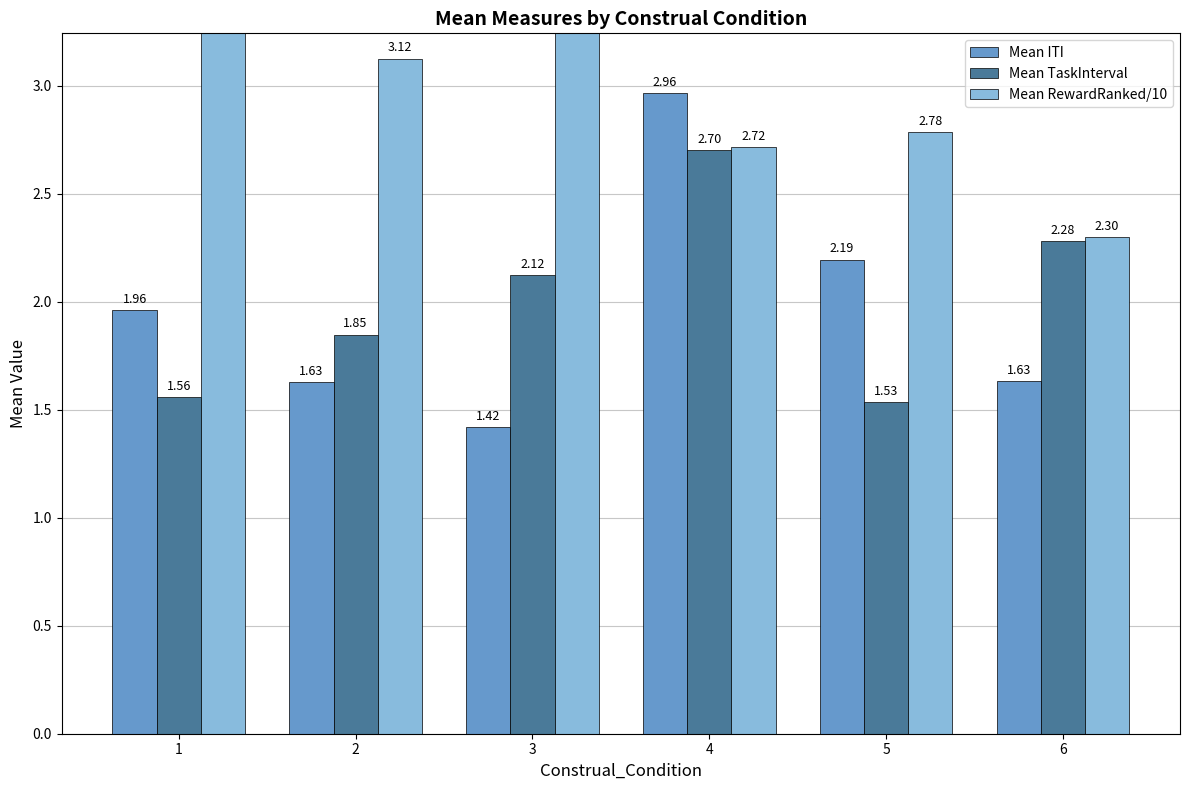

How many data points in Mean TaskInterval are less than 2?

3